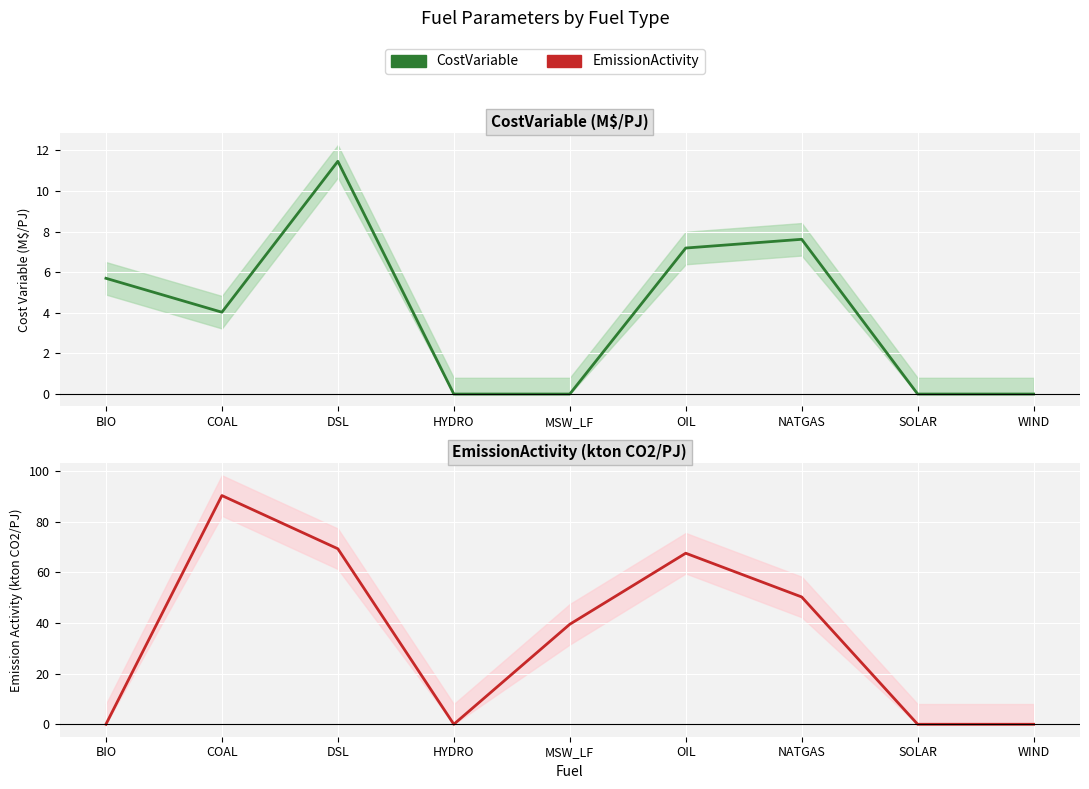

Between COAL and HYDRO, which series saw the biggest shift?

EmissionActivity (kton CO2/PJ)